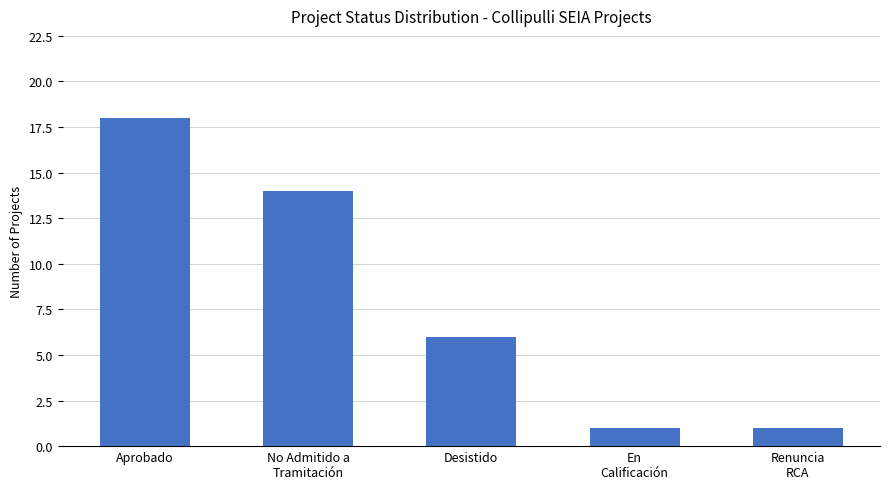

Count the number of data series in this chart.

1